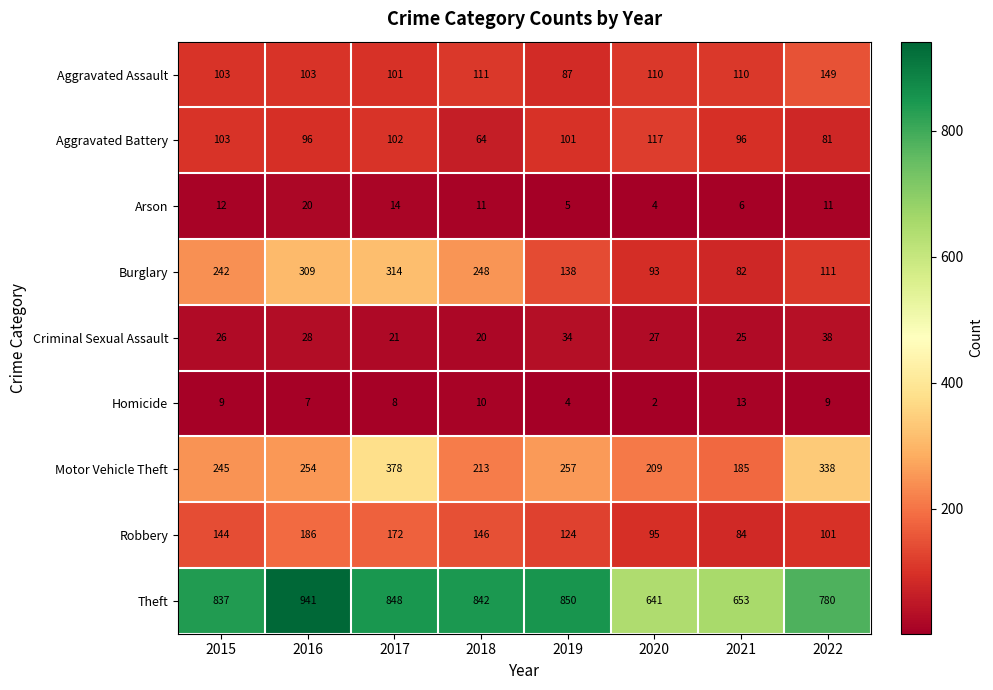

Which series has the largest total across all categories?

Theft